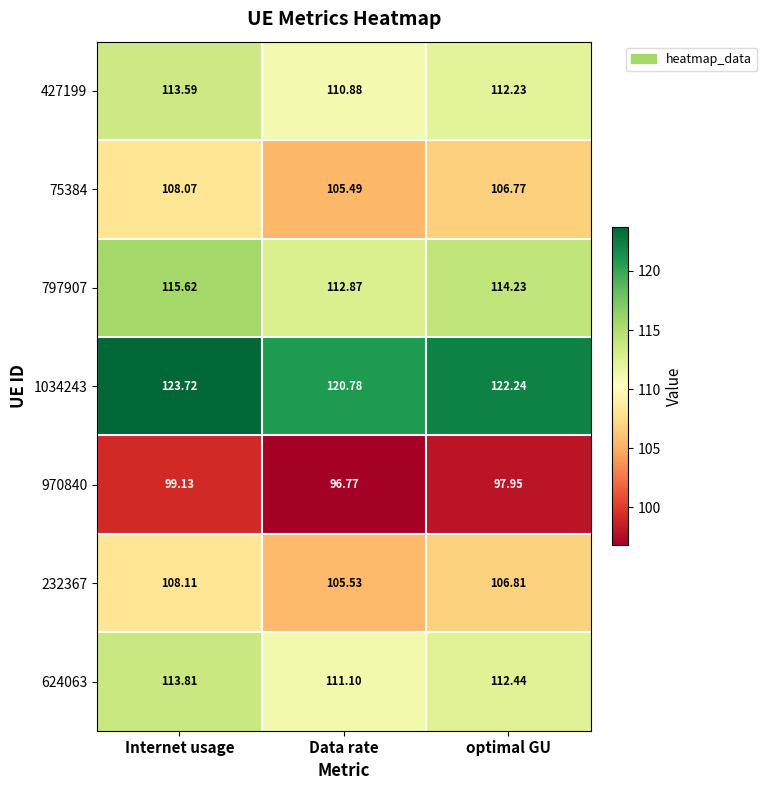

Where is 427199 nearest to the value 112?

optimal GU